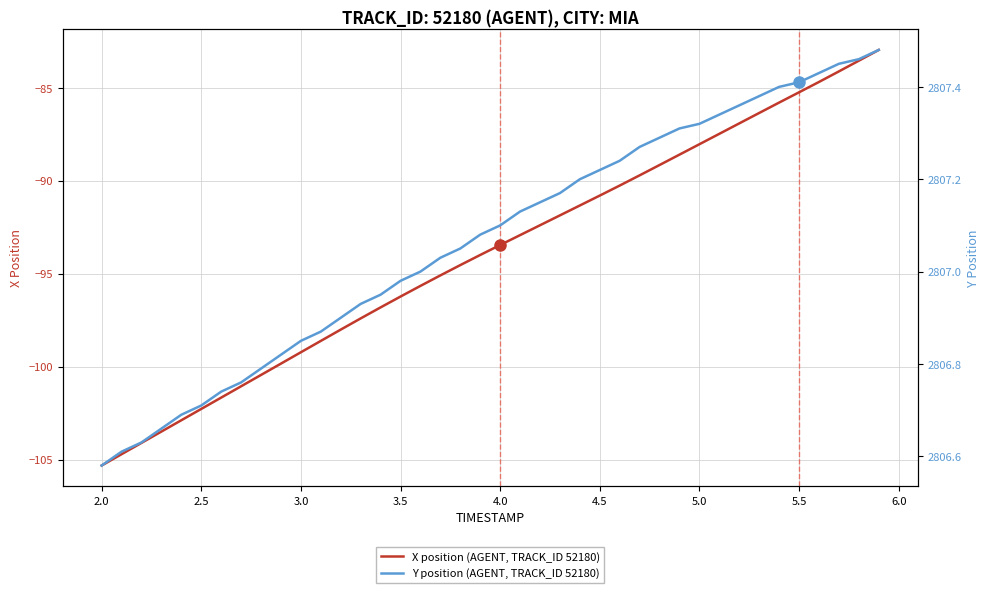

What is the maximum value for X position (AGENT, TRACK_ID 52180)?

-83.0